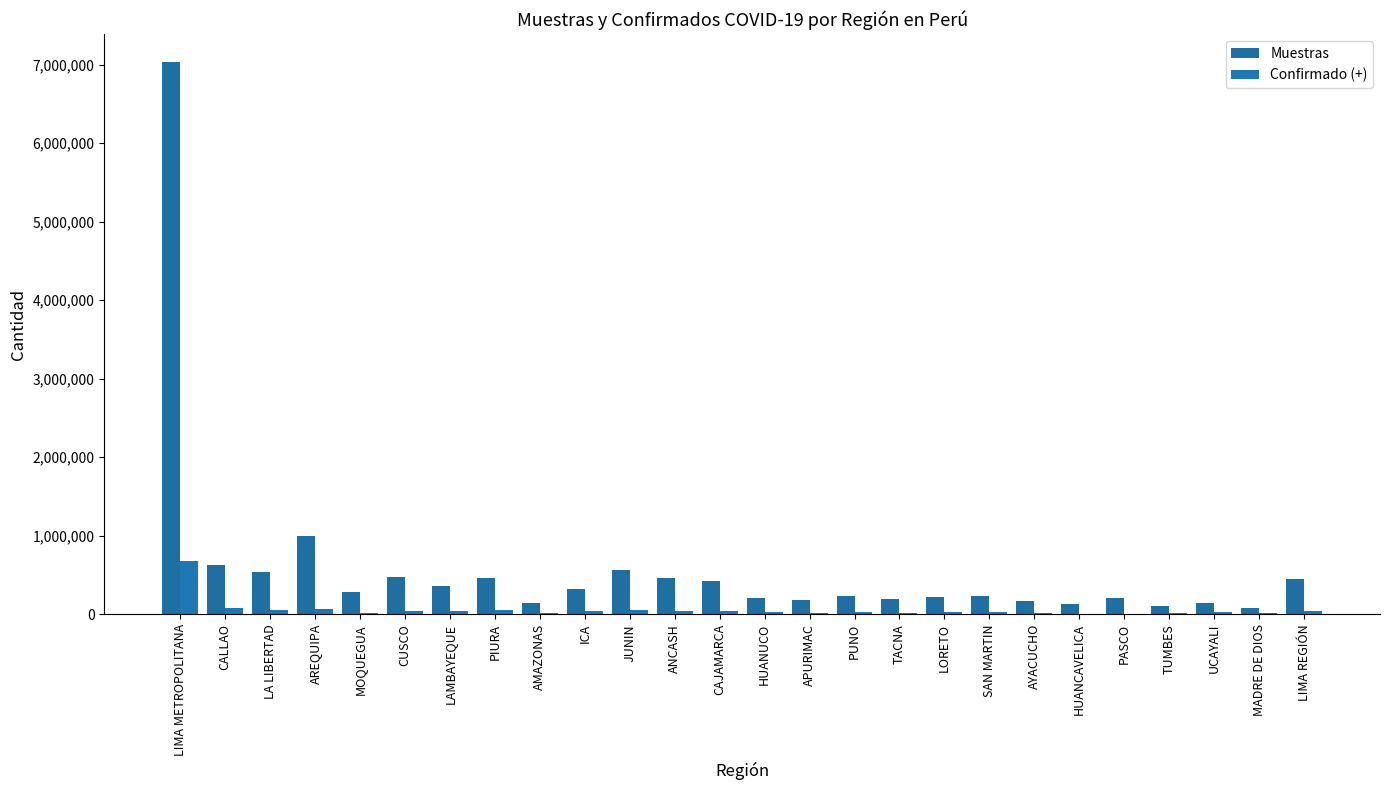

List the series in order of their peak value, highest first.

Muestras, Confirmado (+)